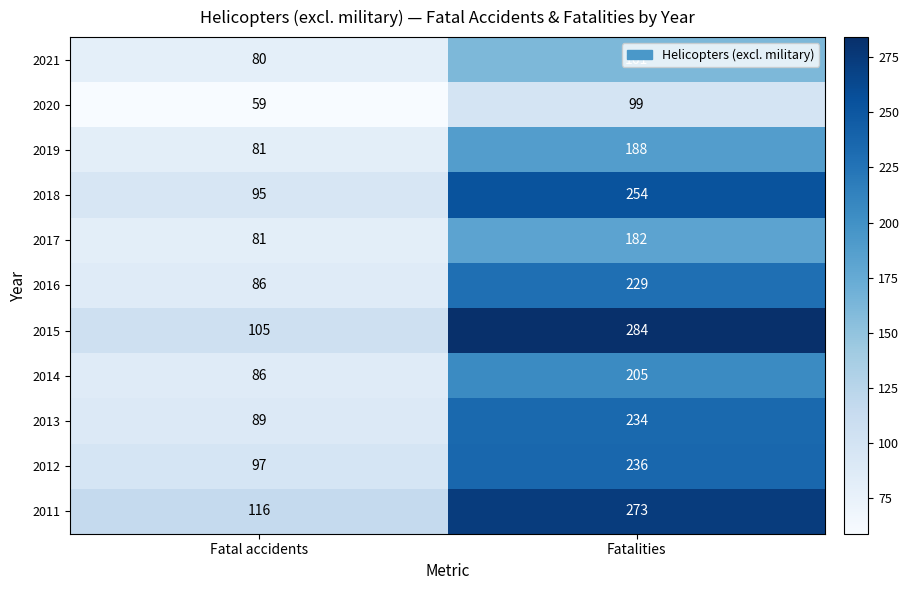

What is the sum of the 2016 values at Fatal accidents and Fatalities?

315